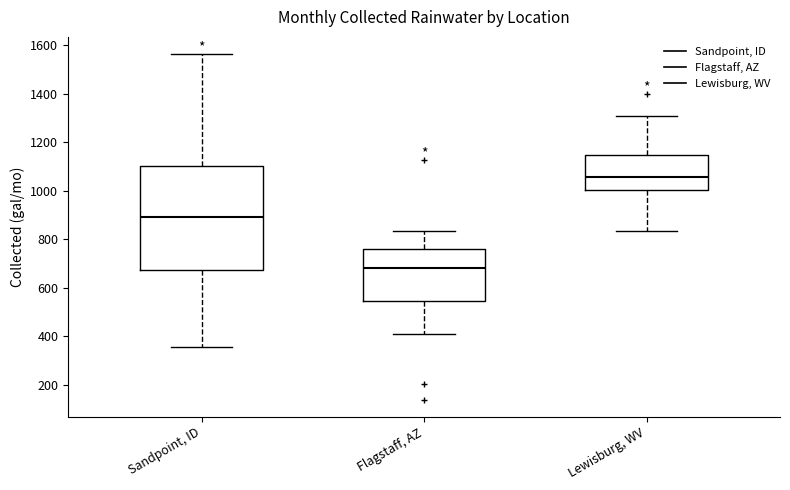

Which box's median line is the lowest?

Flagstaff, AZ